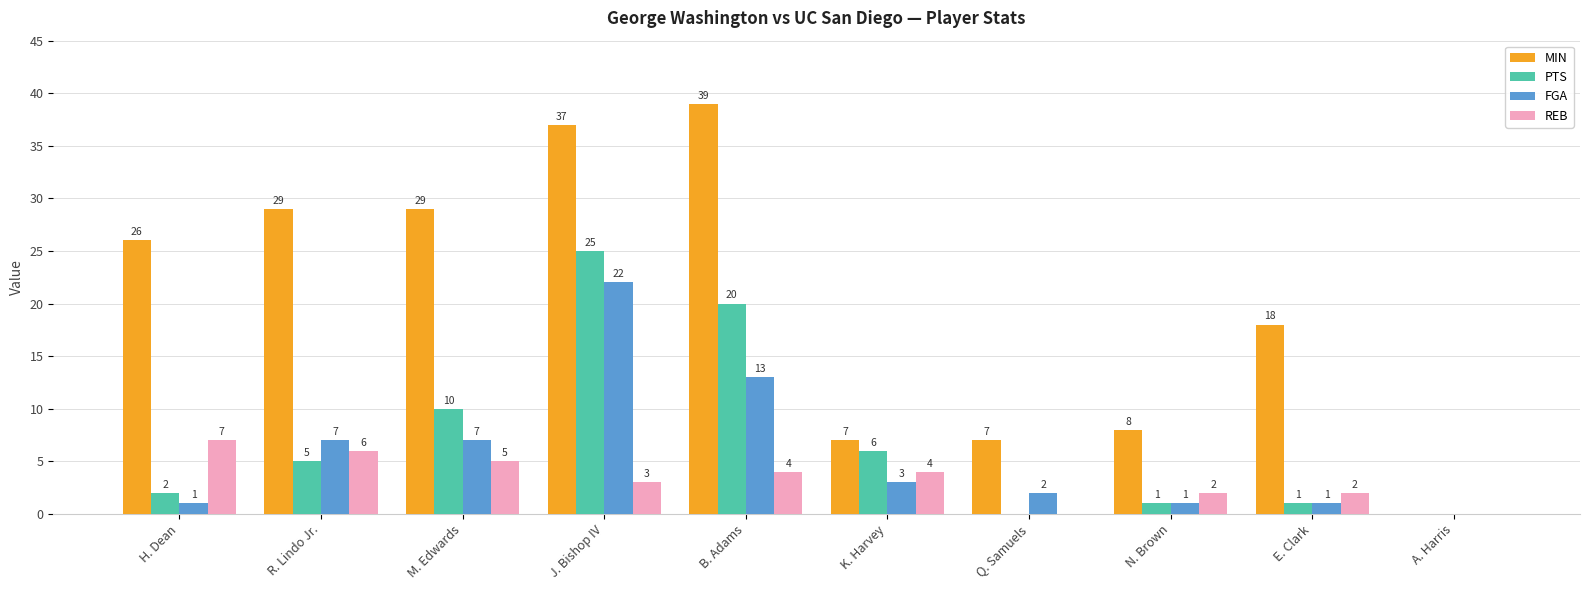

At which label does REB first exceed 4?

H. Dean